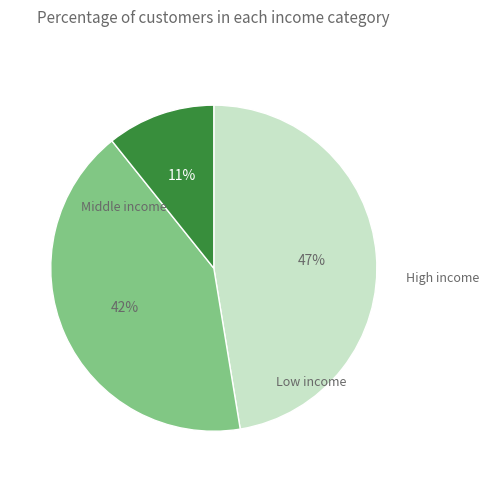

To the nearest percent, what is the average slice percentage?

33%